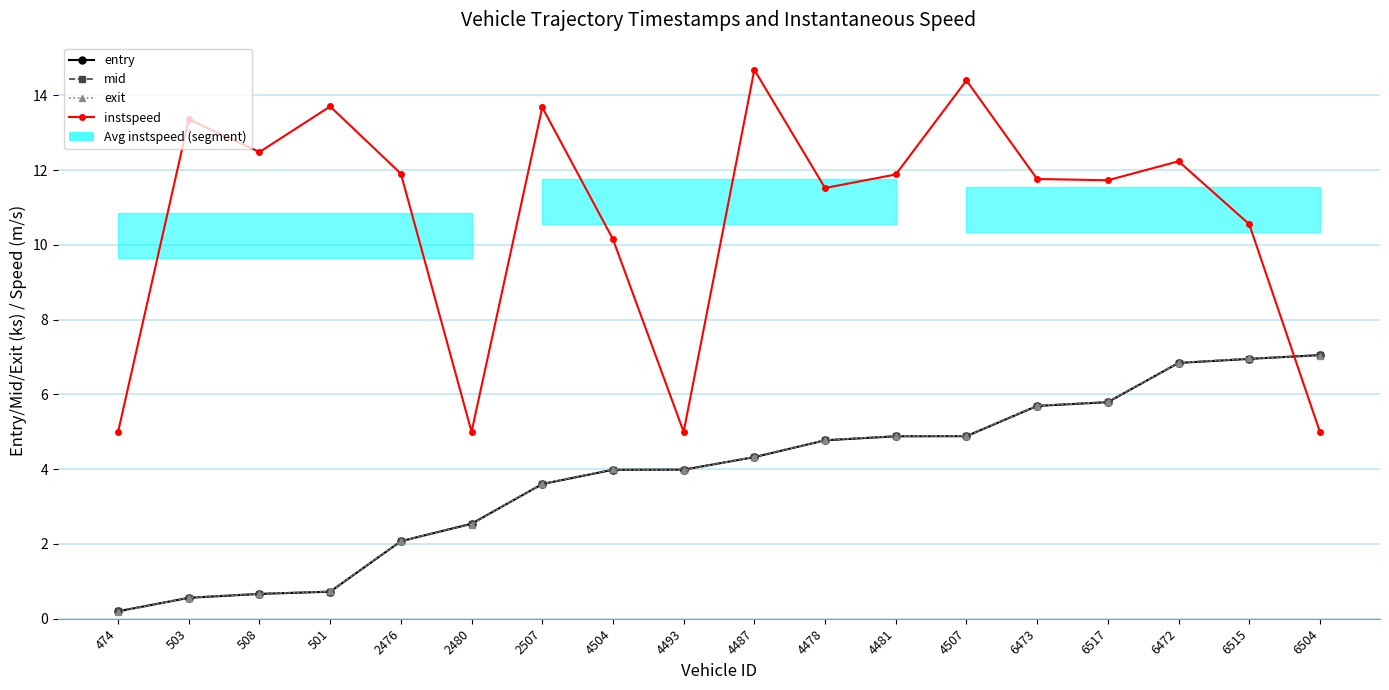

True or false: entry has a value of 3.6 at 2507.

True